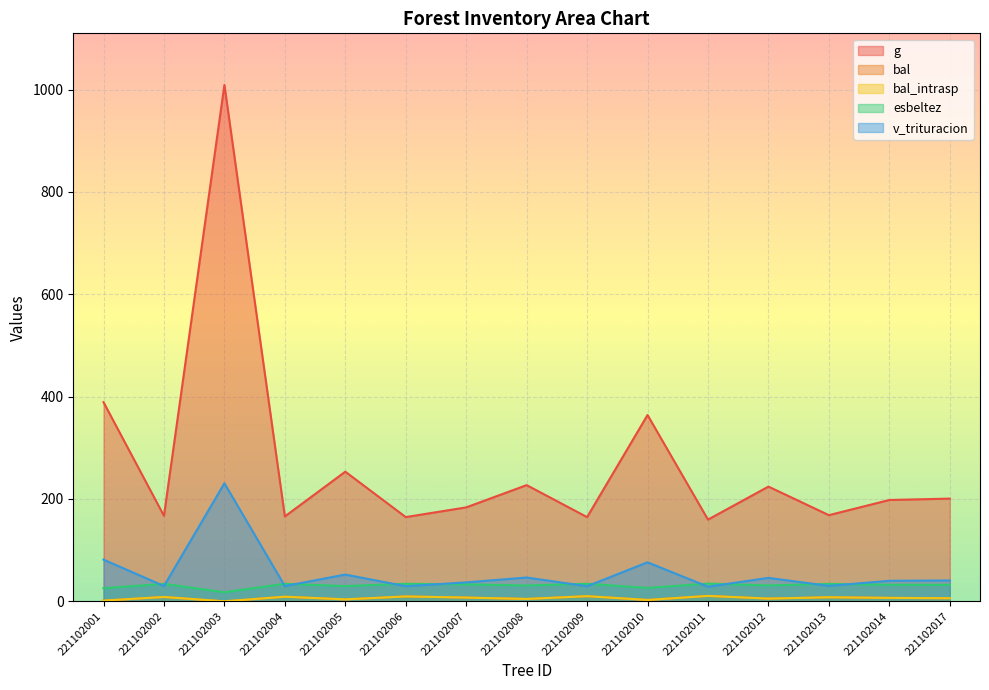

True or false: esbeltez and bal intersect in this chart.

False